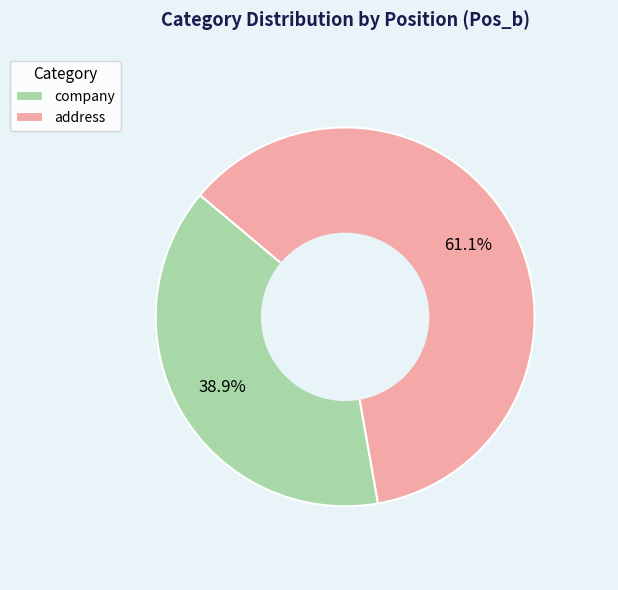

To the nearest percent, what is the difference between the company and address slice percentages?

22%